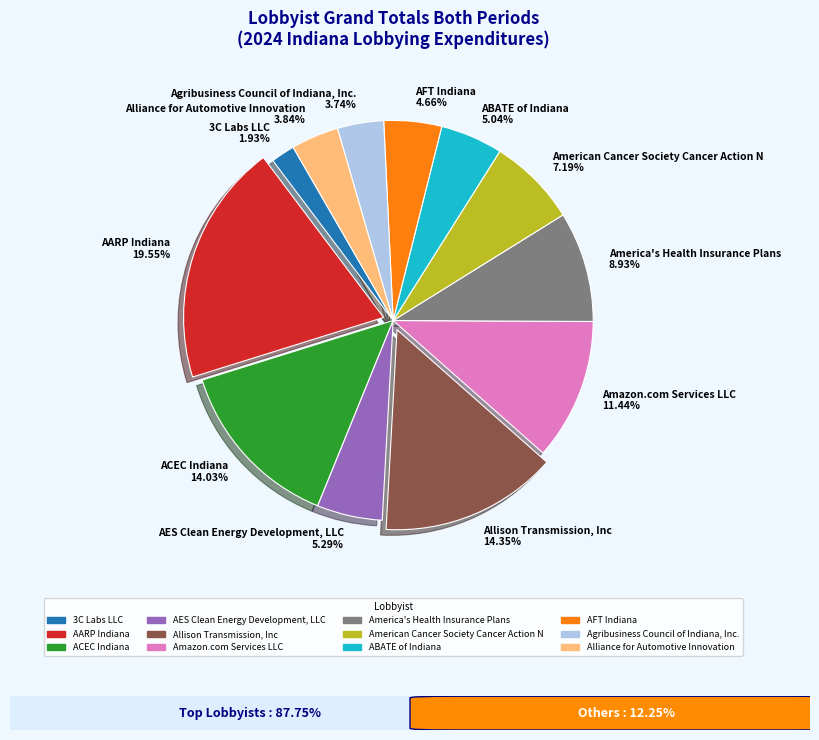

What is the total percentage of ABATE of Indiana and Agribusiness Council of Indiana, Inc.?

8.8%